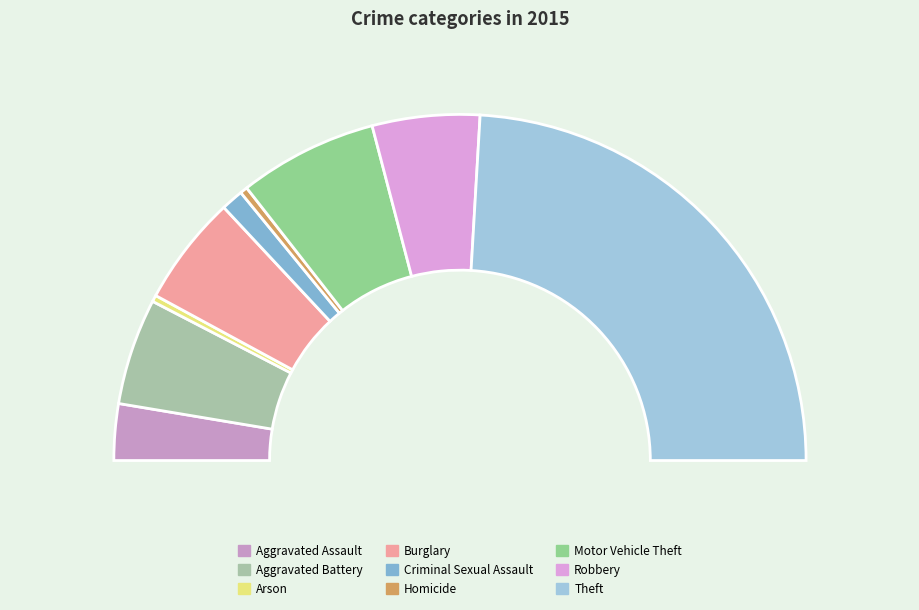

To the nearest percent, what is the combined percentage of Motor Vehicle Theft and Aggravated Assault?

18%